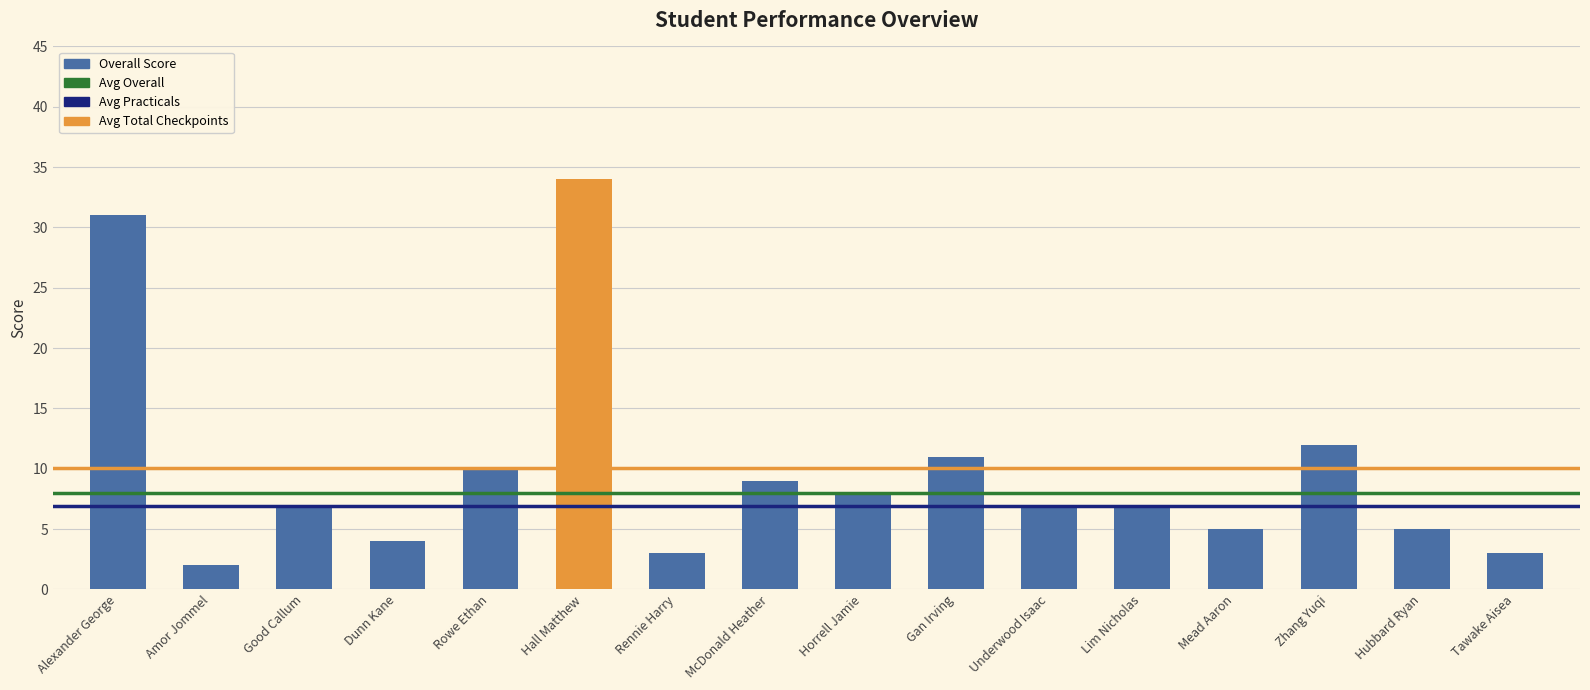

What is the smallest value displayed?

2